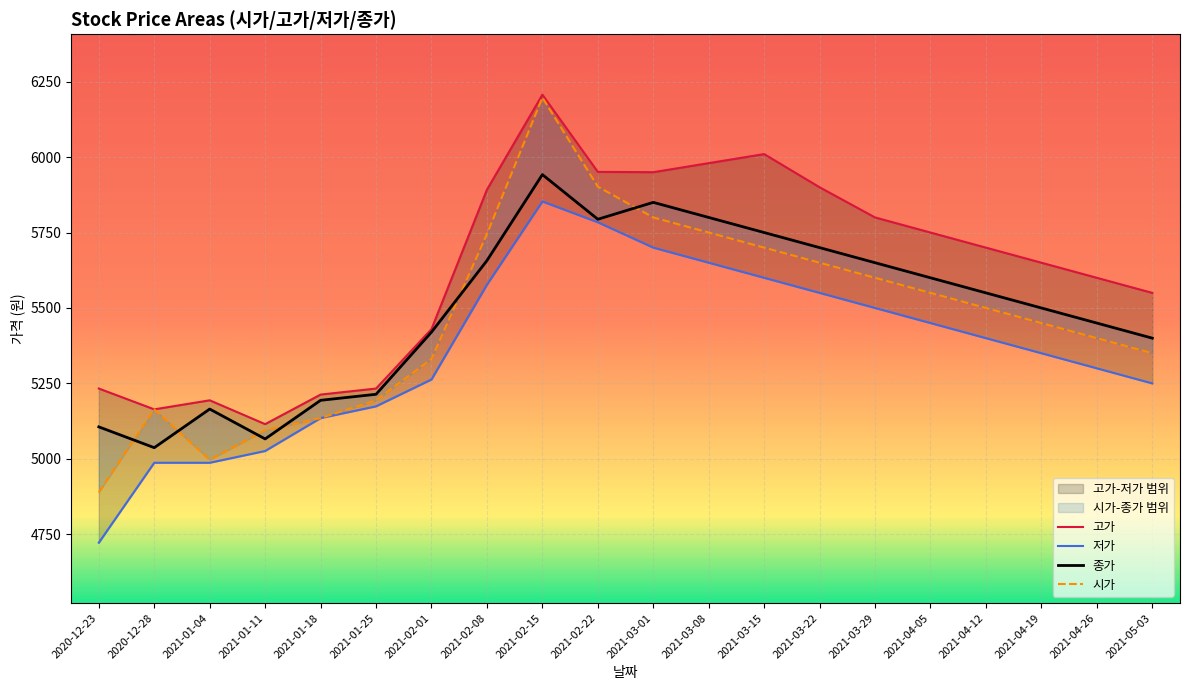

What is the value of the 저가 point at the 14th from the left?

5550